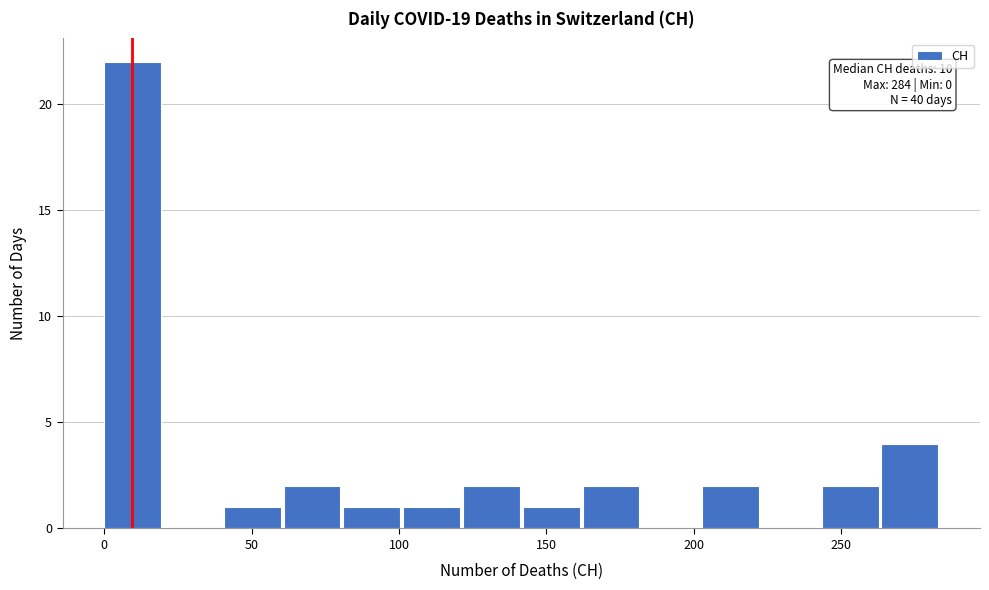

Which range on the x-axis has the tallest bar?

0 to 20